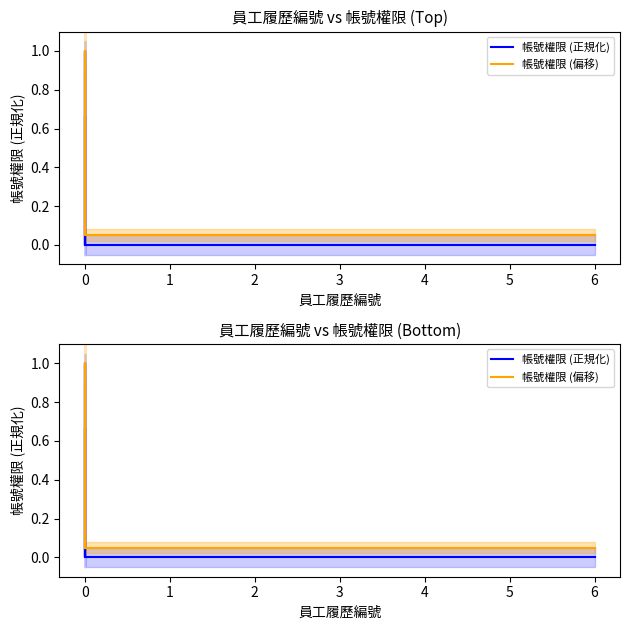

What is the highest value of the 帳號權限 (正規化) series?

1.0